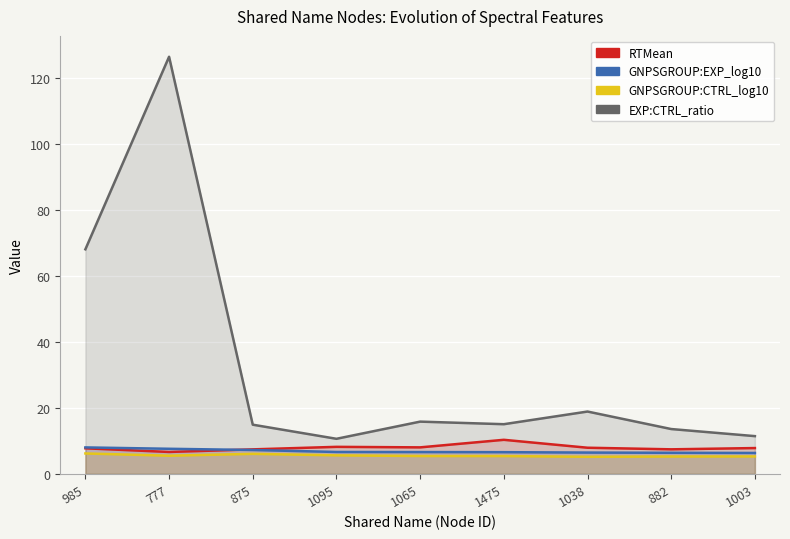

At which label does RTMean first exceed 7?

985